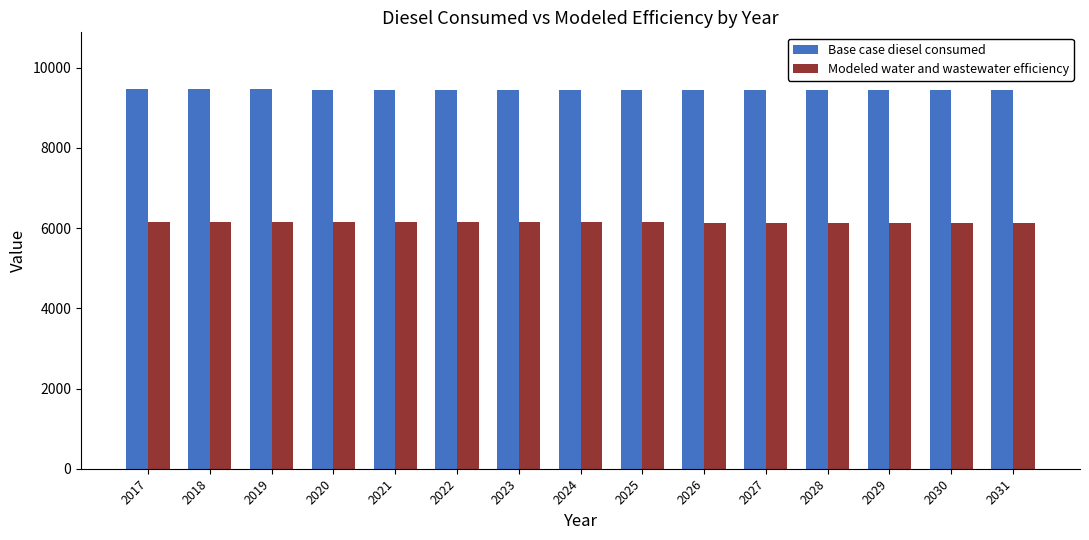

Is the value of Modeled water and wastewater efficiency at 2029 greater than the value of Base case diesel consumed at 2029?

No